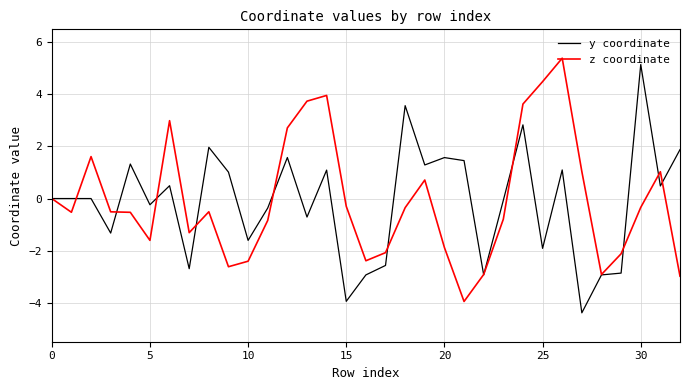

What is the difference between the maximum and second lowest values in the y coordinate series?

9.1